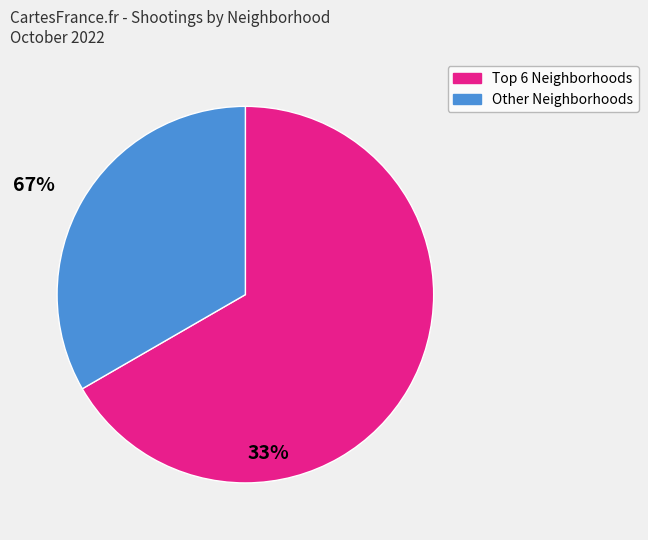

Is there any slice that represents more than half of the pie?

Yes